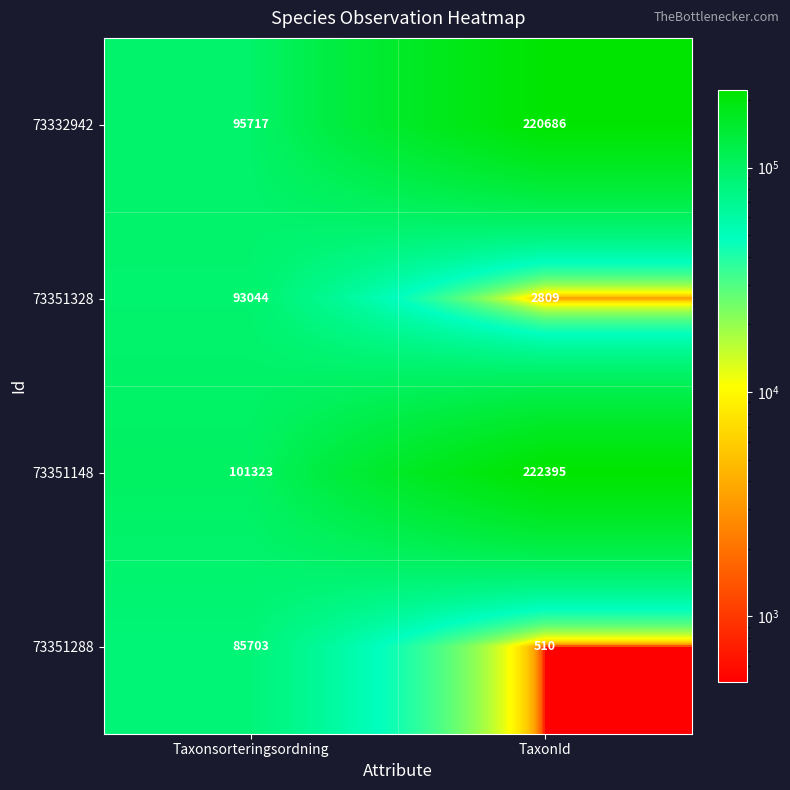

Rank the series by their maximum value, from highest to lowest.

73351148, 73332942, 73351328, 73351288